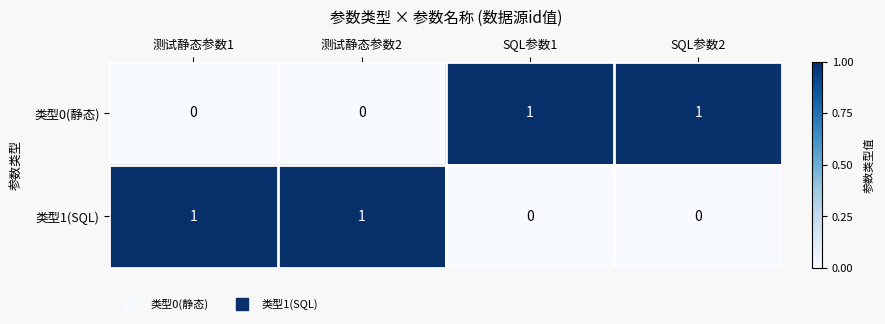

At how many categories does at least one series exceed 0?

4